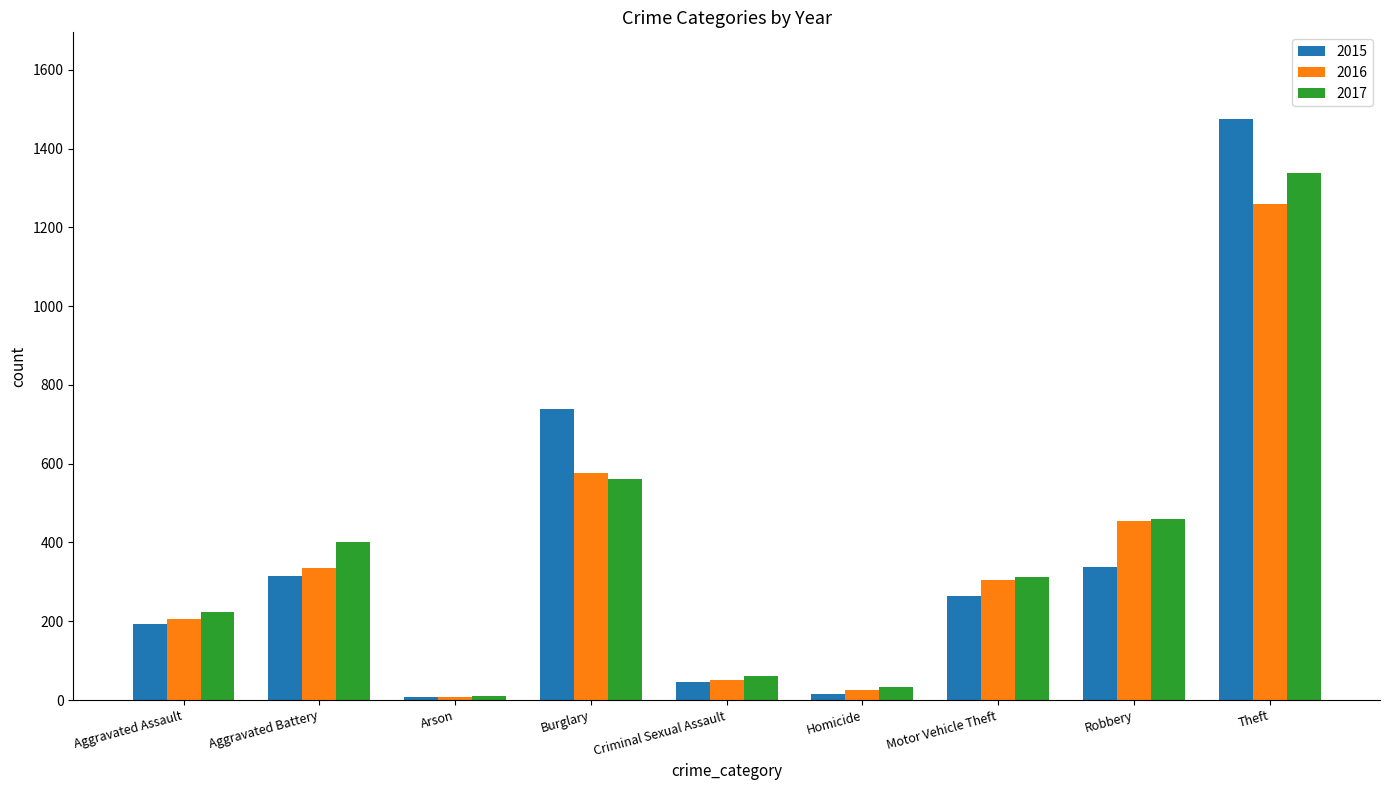

What is the sum of all 2017 values?

3401